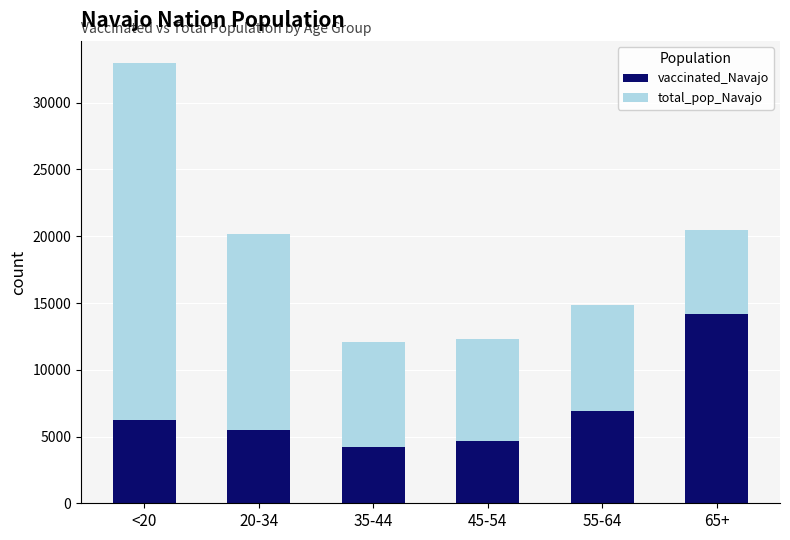

Which category has the highest value in the vaccinated_Navajo series?

65+